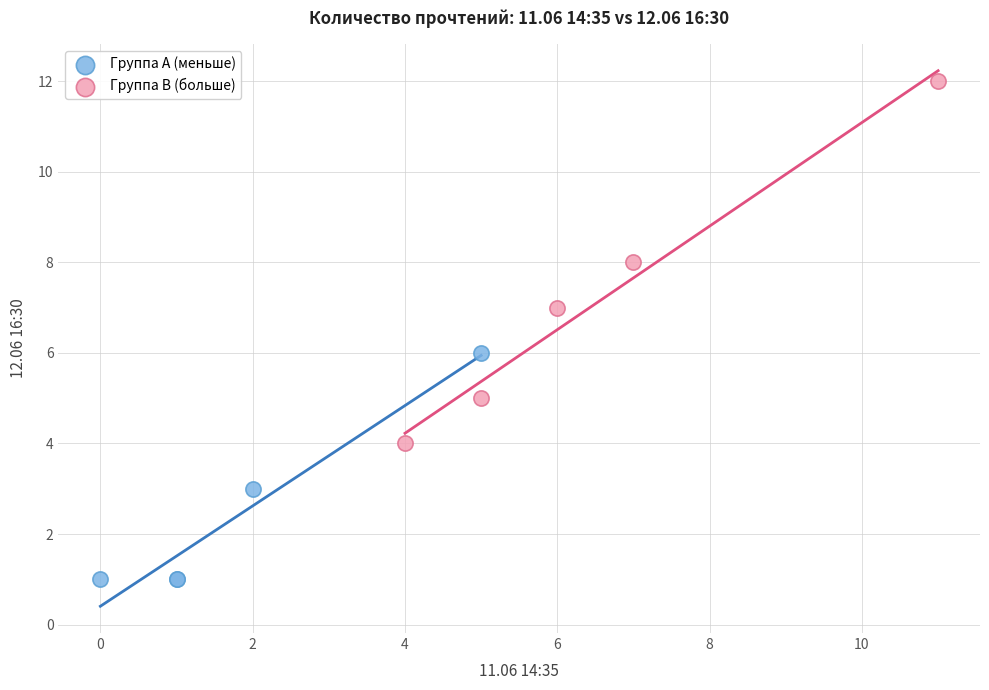

Which series contains the highest Y value?

Группа B (больше)